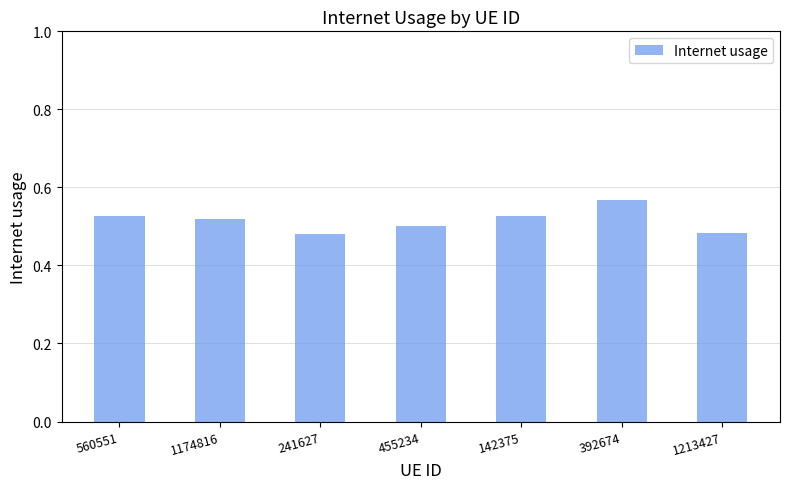

What is the sum of the values at 142375 and 455234?

1.0